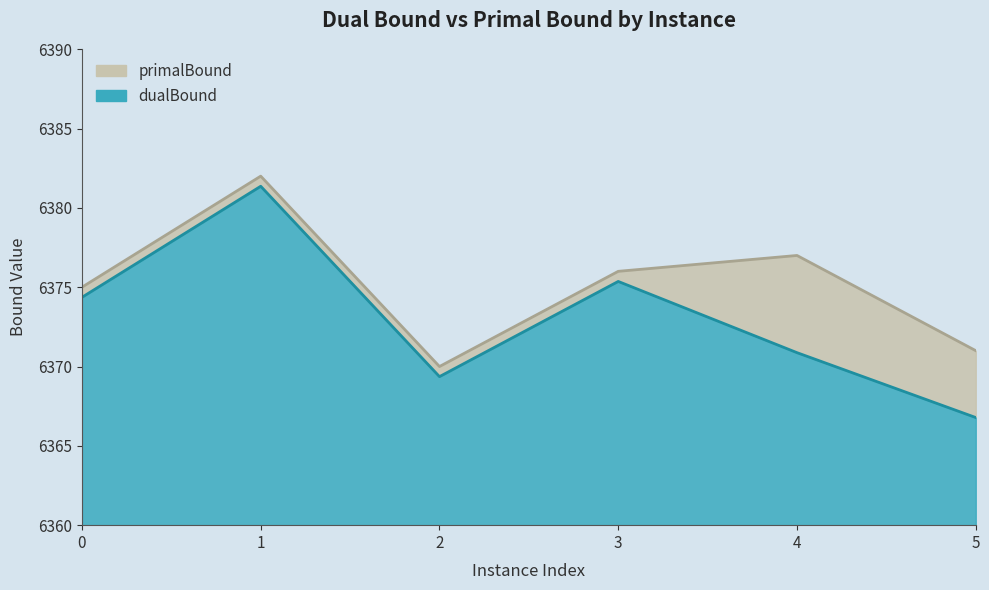

Read the primalBound value at 0.

6375.0